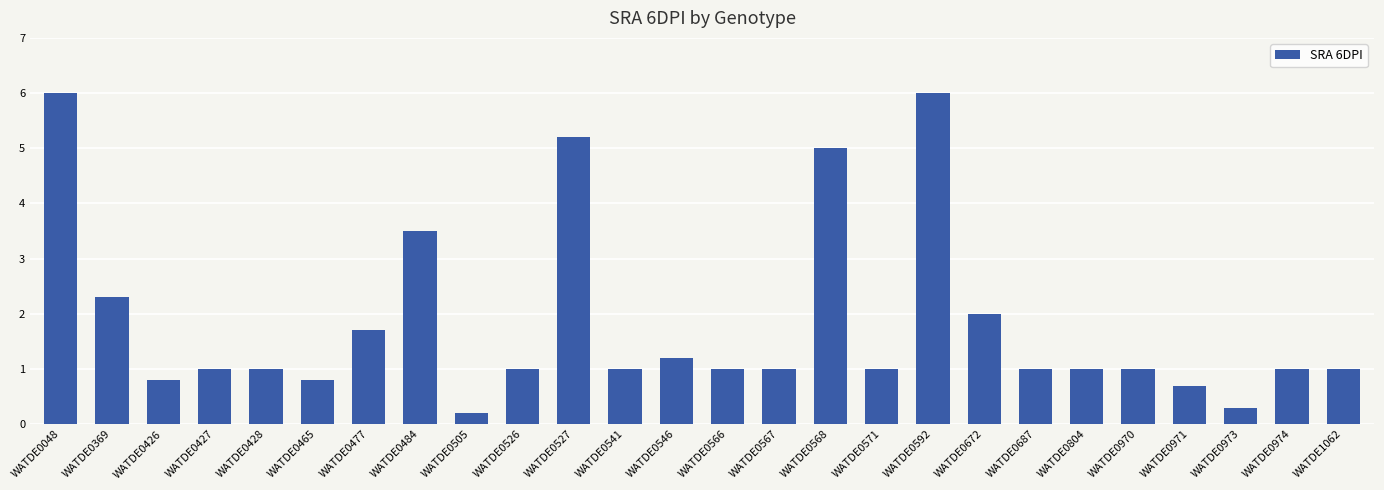

Reading left to right, transcribe all the data shown in this chart.

WATDE0048=6.0	WATDE0369=2.3	WATDE0426=0.8	WATDE0427=1.0	WATDE0428=1.0	WATDE0465=0.8	WATDE0477=1.7	WATDE0484=3.5	WATDE0505=0.2	WATDE0526=1.0	WATDE0527=5.2	WATDE0541=1.0	WATDE0546=1.2	WATDE0566=1.0	WATDE0567=1.0	WATDE0568=5.0	WATDE0571=1.0	WATDE0592=6.0	WATDE0672=2.0	WATDE0687=1.0	WATDE0804=1.0	WATDE0970=1.0	WATDE0971=0.7	WATDE0973=0.3	WATDE0974=1.0	WATDE1062=1.0